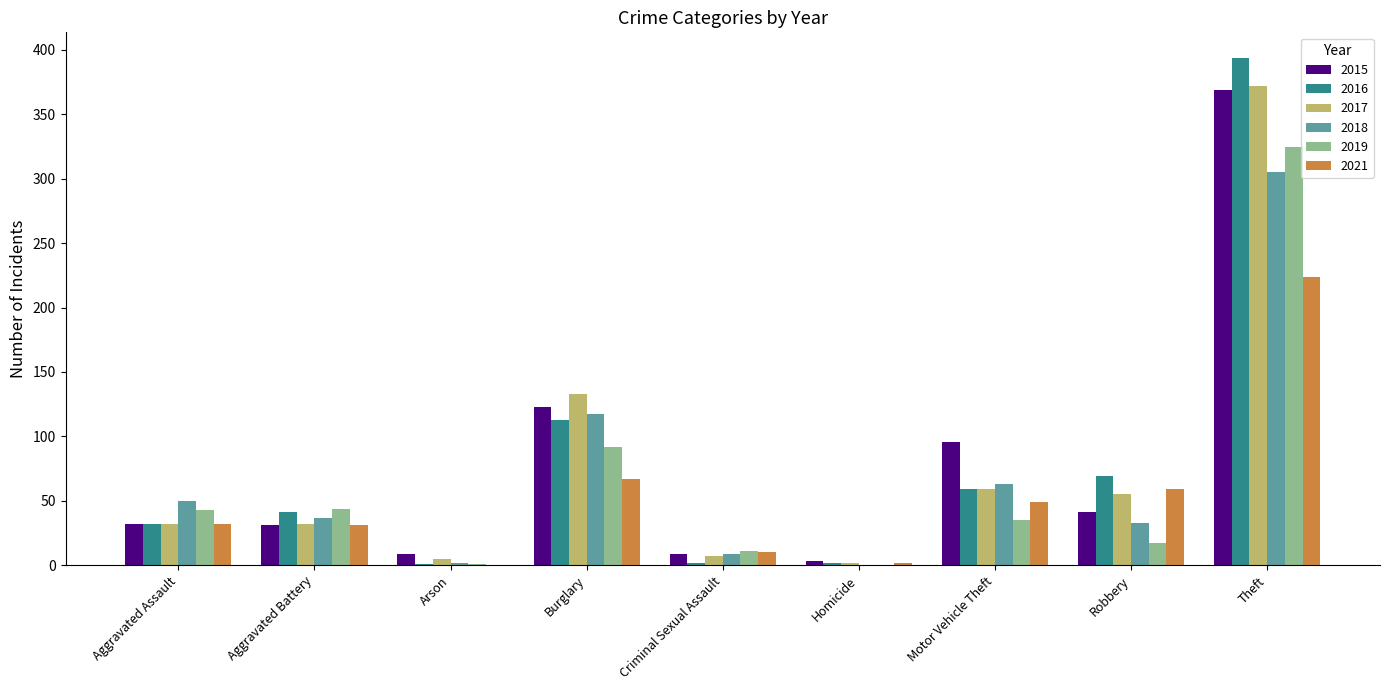

What is the sum of all 2018 values?

616